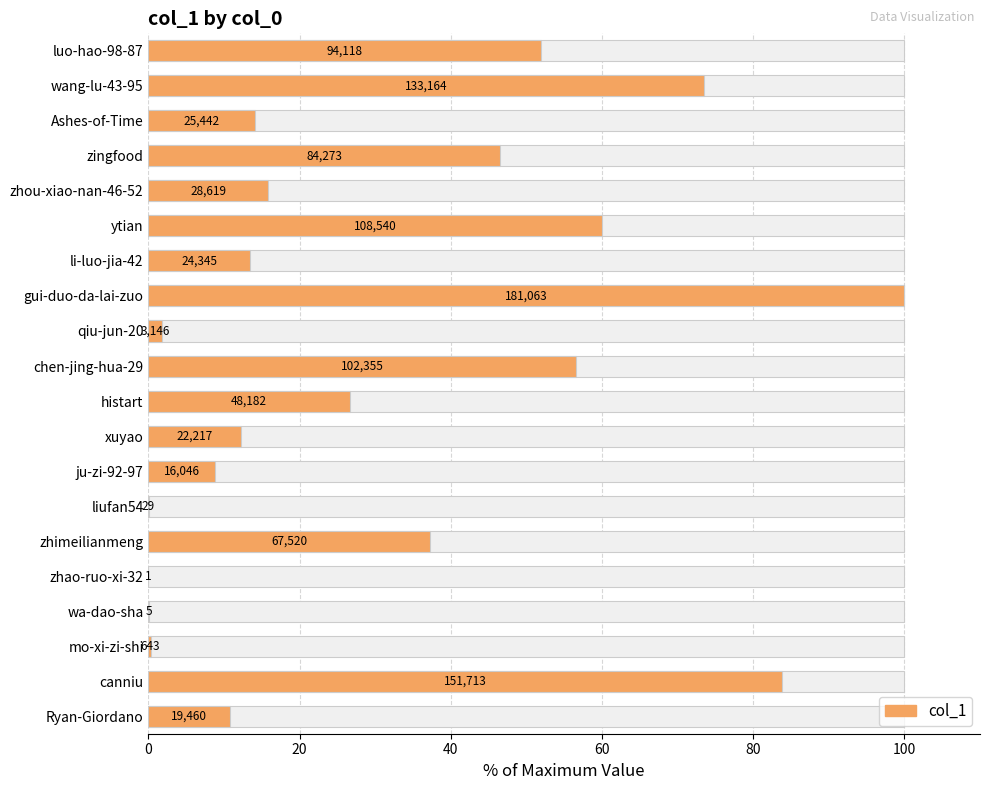

Reading left to right, transcribe all the data shown in this chart.

52.0	73.5	14.1	46.5	15.8	59.9	13.4	100.0	1.7	56.5	26.6	12.3	8.9	0.0	37.3	0.0	0.0	0.4	83.8	10.7